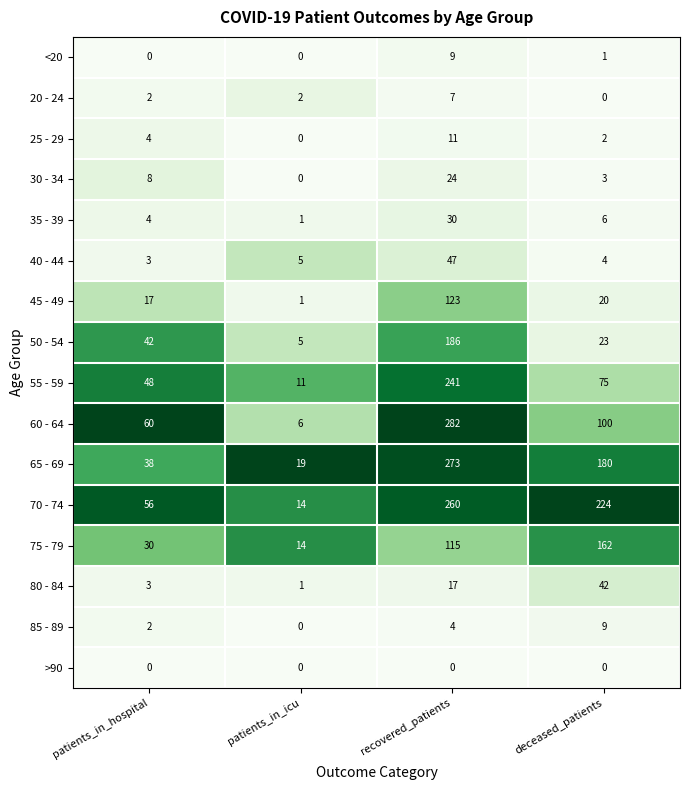

Is it true that 30 - 34 equals 4 at patients_in_hospital?

False